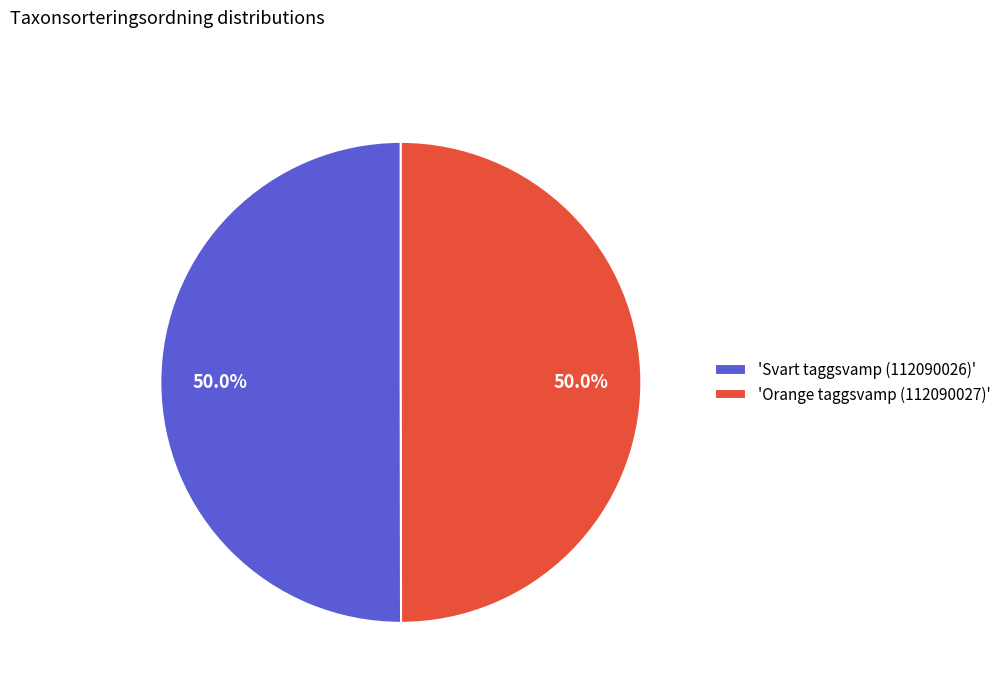

Approximately how many times larger is the value at 'Svart taggsvamp (112090026)' compared to 'Orange taggsvamp (112090027)'?

1.0